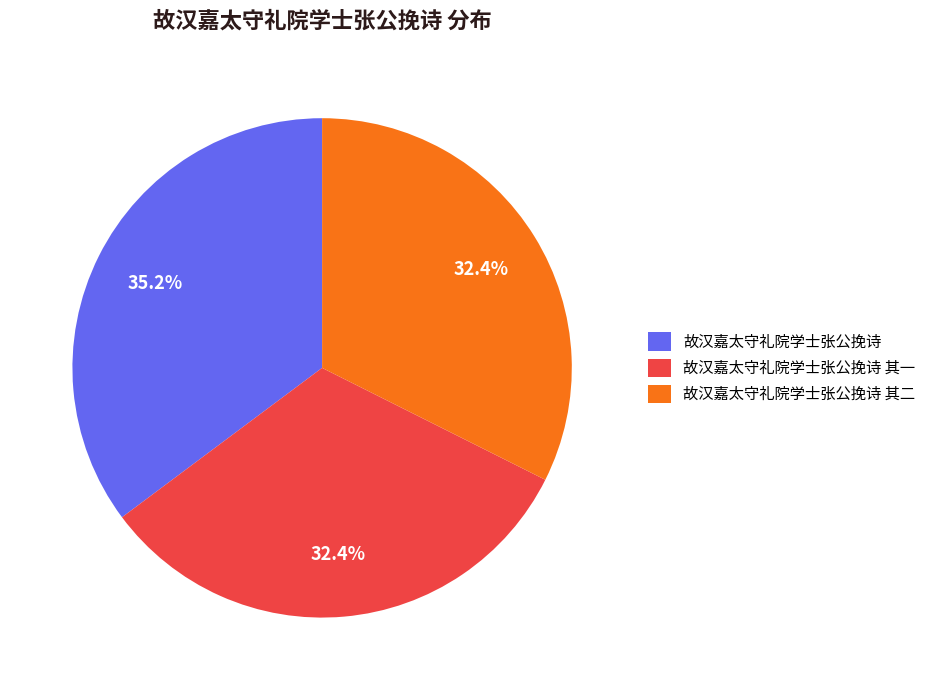

How many segments does this pie chart have?

3